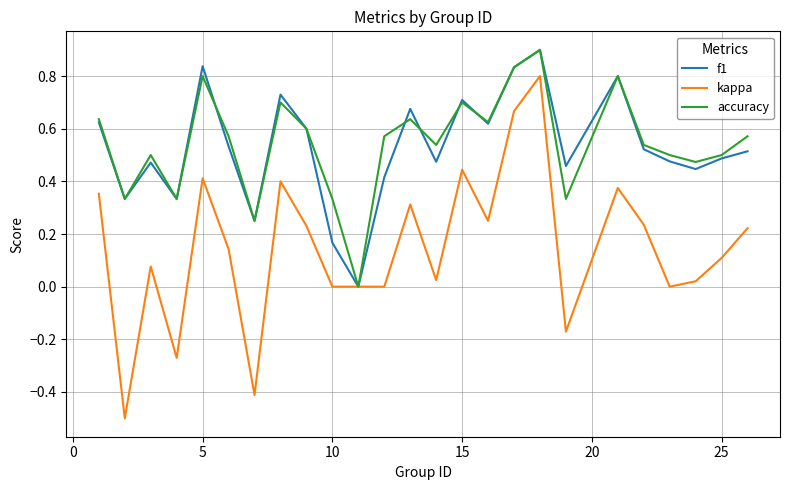

How many lines are shown in the chart?

3